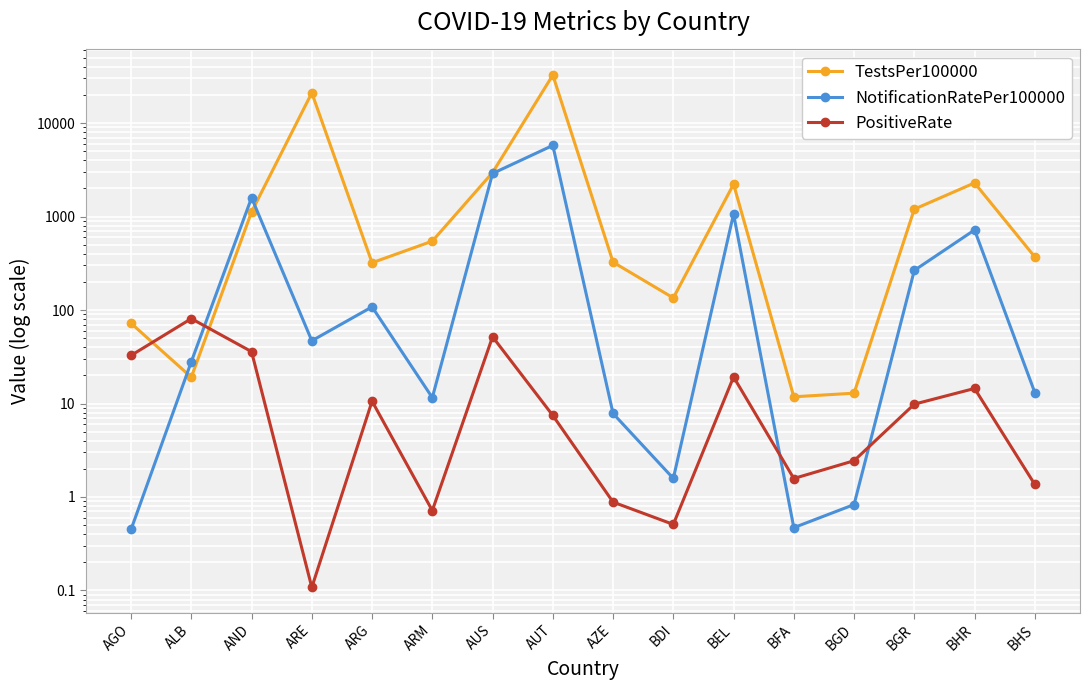

Reading right to left, list all the values displayed in this chart.

TestsPer100000: 369.9	2289.8	1199.0	12.9	11.8	2218.2	134.7	325.0	32614.2	2953.2	545.6	320.3	21032.2	1120.8	19.1	72.1
NotificationRatePer100000: 13.1	718.8	265.4	0.8	0.5	1063.1	1.6	7.8	5764.6	2887.0	11.6	108.1	46.9	1590.1	28.0	0.5
PositiveRate: 1.4	14.5	9.8	2.4	1.6	19.2	0.5	0.9	7.5	51.7	0.7	10.6	0.1	35.9	80.9	32.7